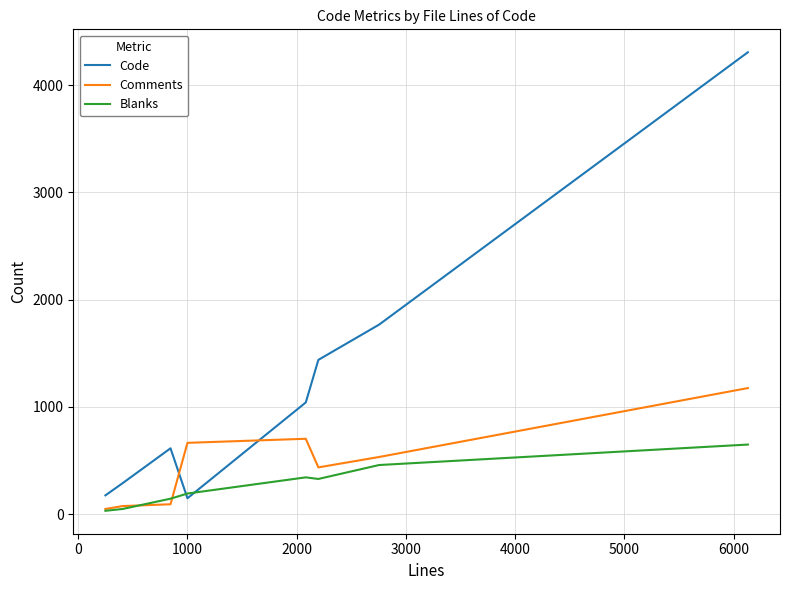

What is the sum of all Blanks values?

2185